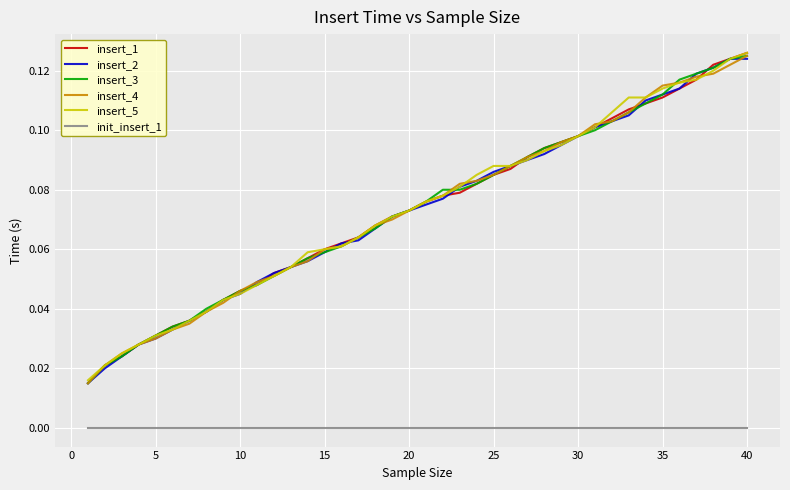

At how many categories does at least one series exceed 0?

40